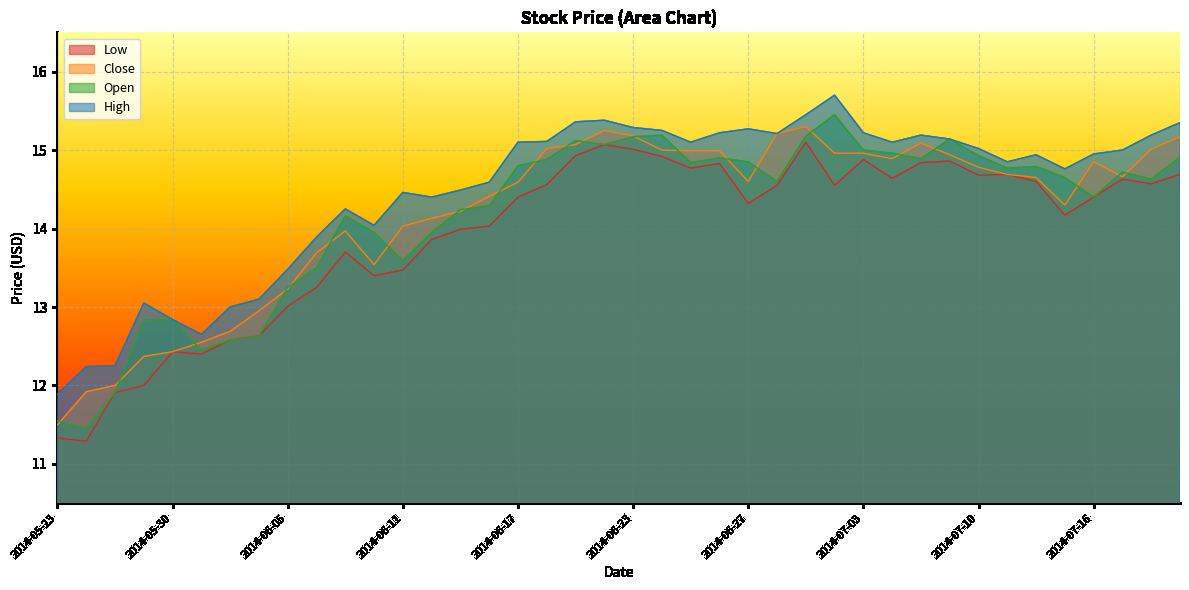

What position from the right is 2014-06-30?

15